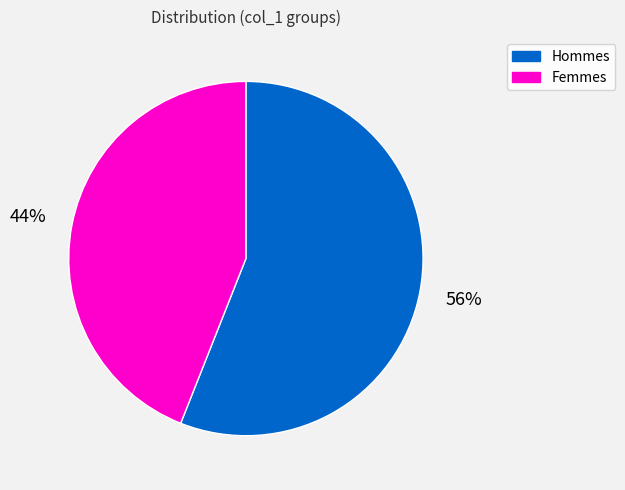

Is Hommes the majority of the pie?

Yes